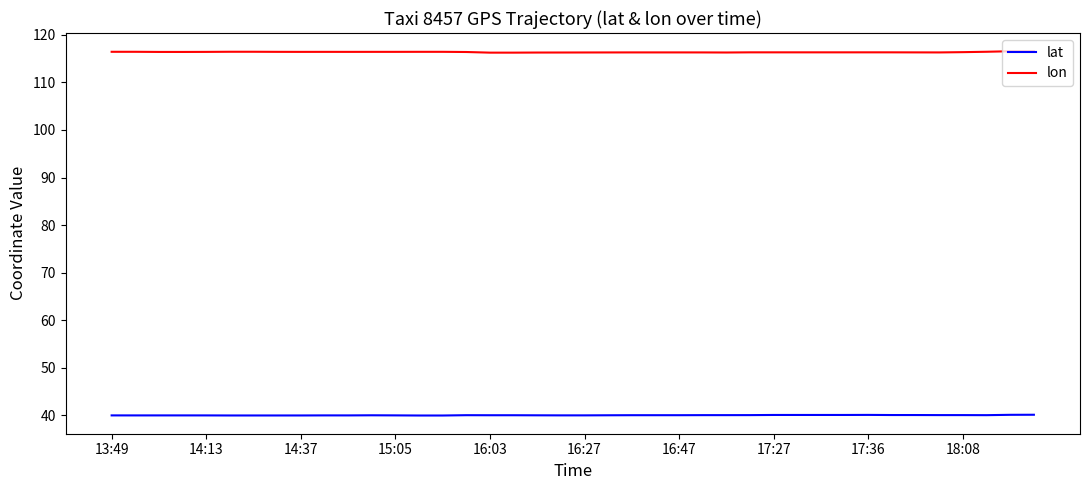

What is the smallest value displayed?

39.9